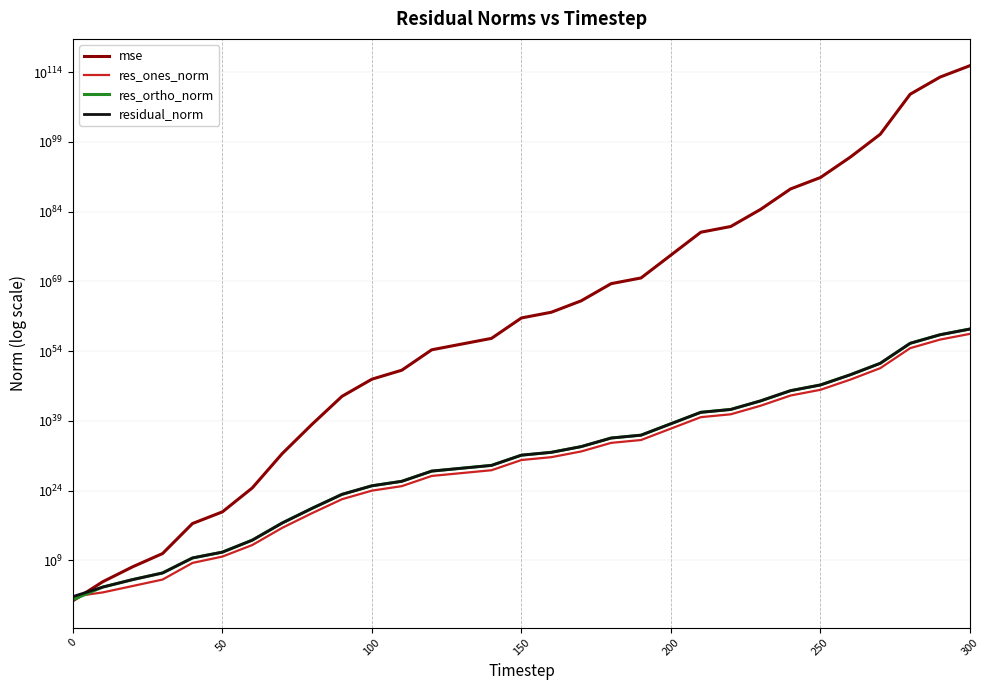

What is the value of the mse point at the 7th from the left?

3677593295434892290555904.0